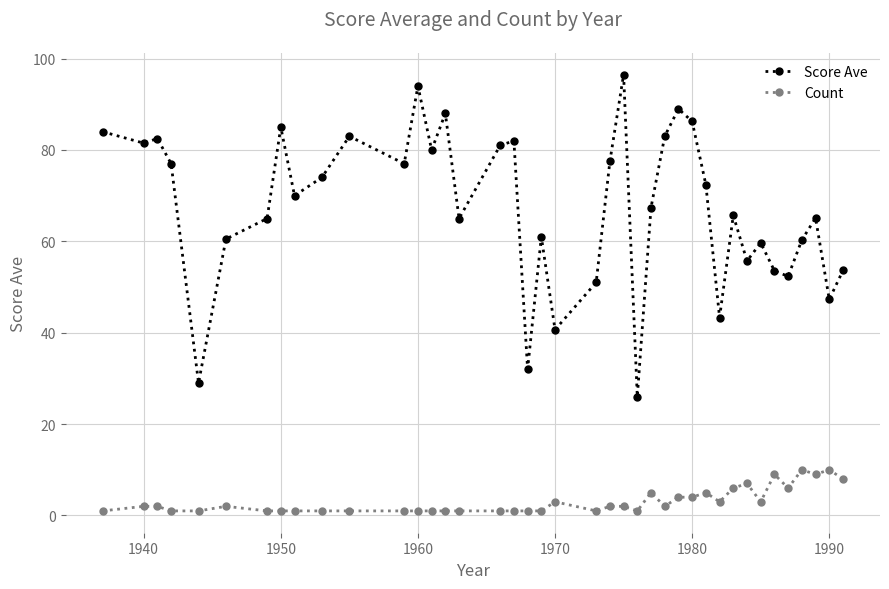

Which series has the largest range (max minus min)?

Score Ave